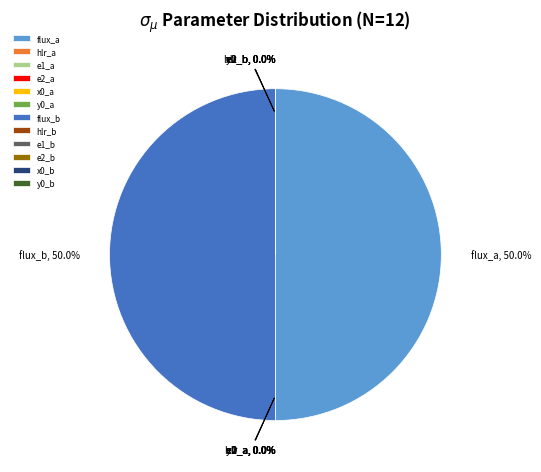

Which category accounts for the majority?

flux_a